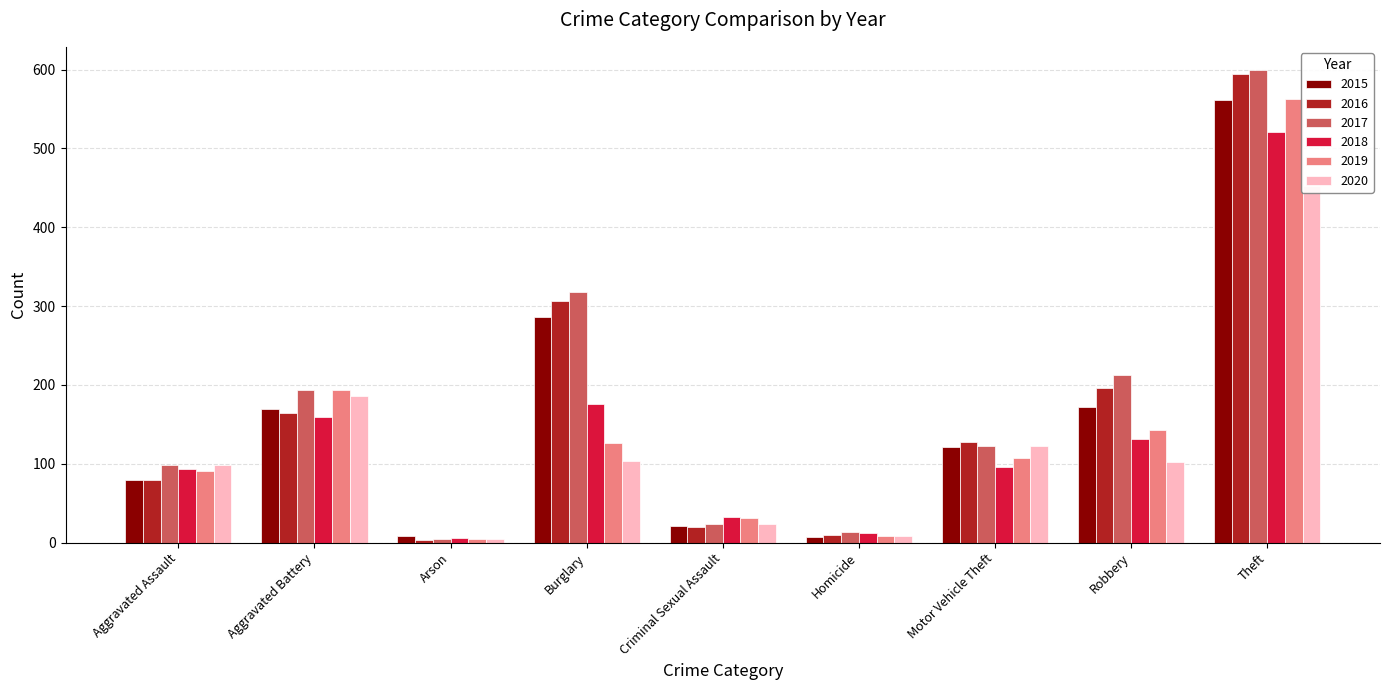

Which label corresponds to the largest value in the chart?

Theft